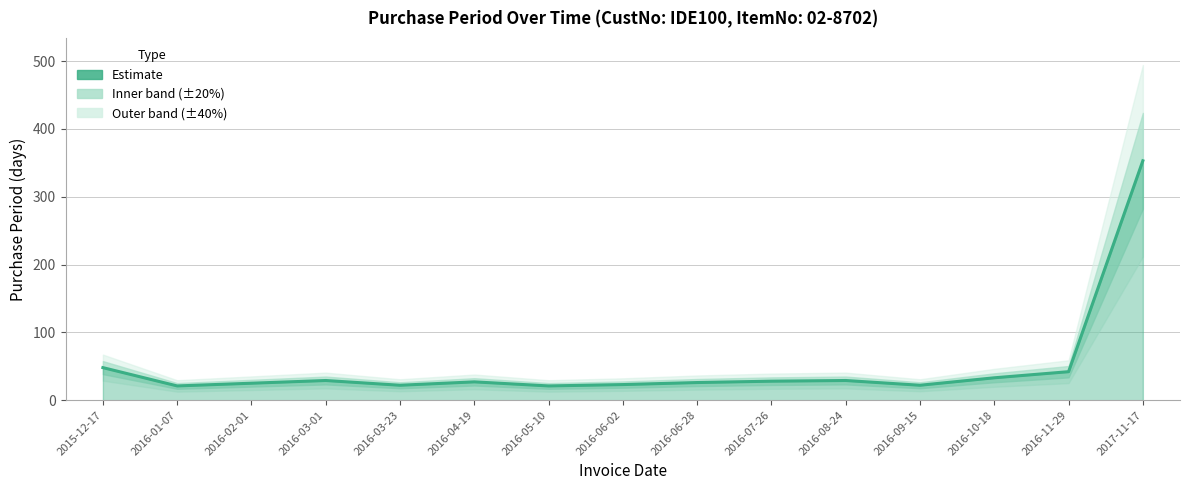

What is the label of the 3rd point from the right?

2016-10-18